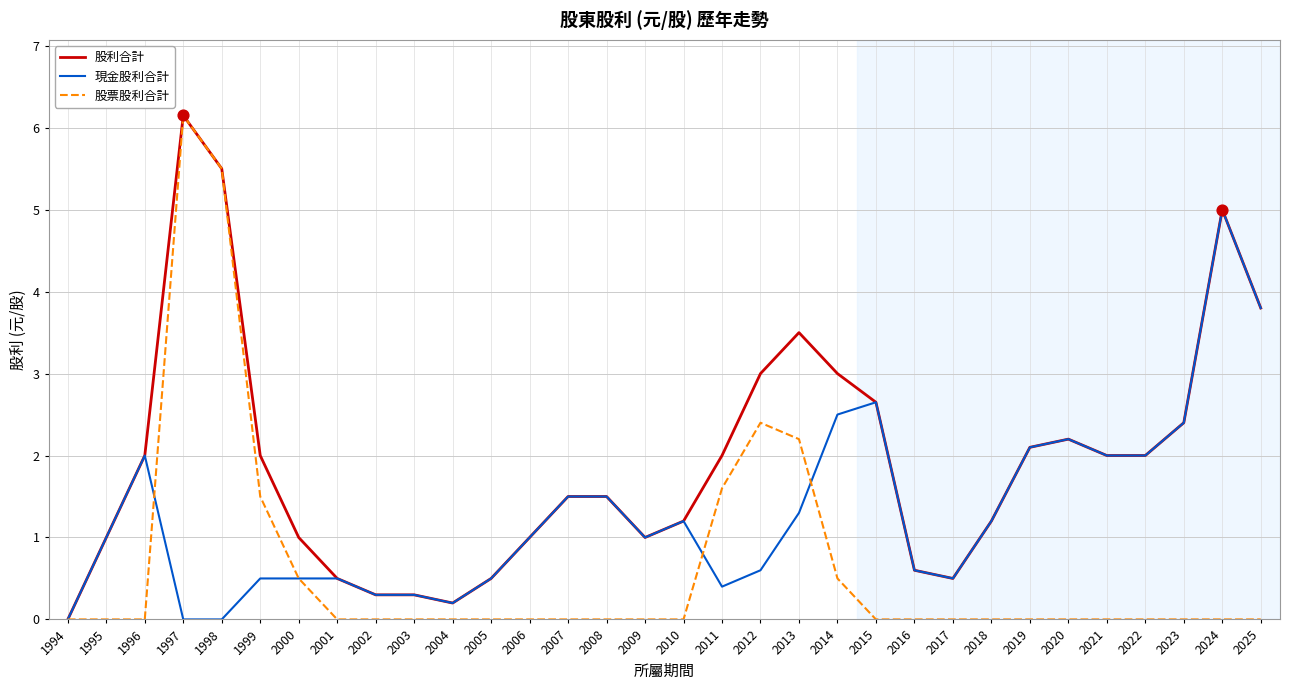

What is the total value across all series at 2014?

6.0